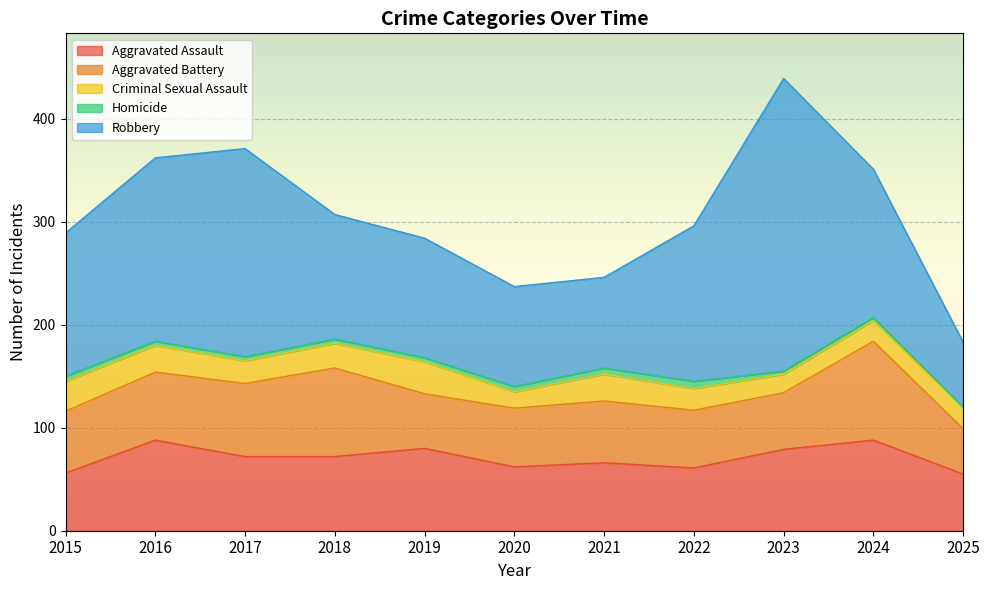

Reading left to right, extract all data points from this chart.

Aggravated Assault: 56	88	72	72	80	62	66	61	79	88	55
Aggravated Battery: 60	66	71	86	53	57	60	56	55	96	44
Criminal Sexual Assault: 29	26	22	24	31	16	26	21	18	20	20
Homicide: 5	4	4	4	4	5	6	7	3	3	1
Robbery: 139	178	202	121	116	97	88	151	284	144	63